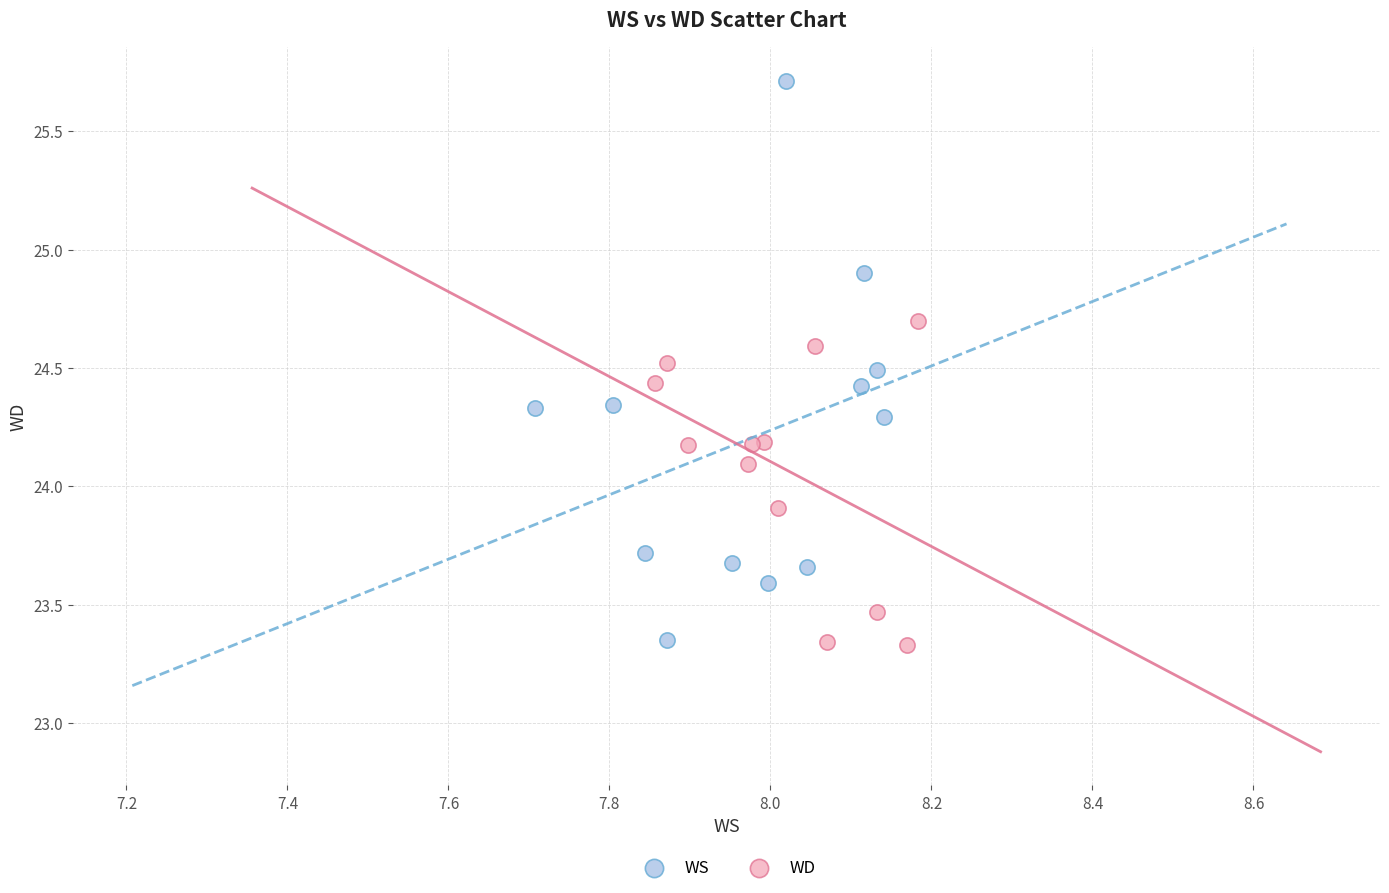

Which series contains the highest Y value?

WS